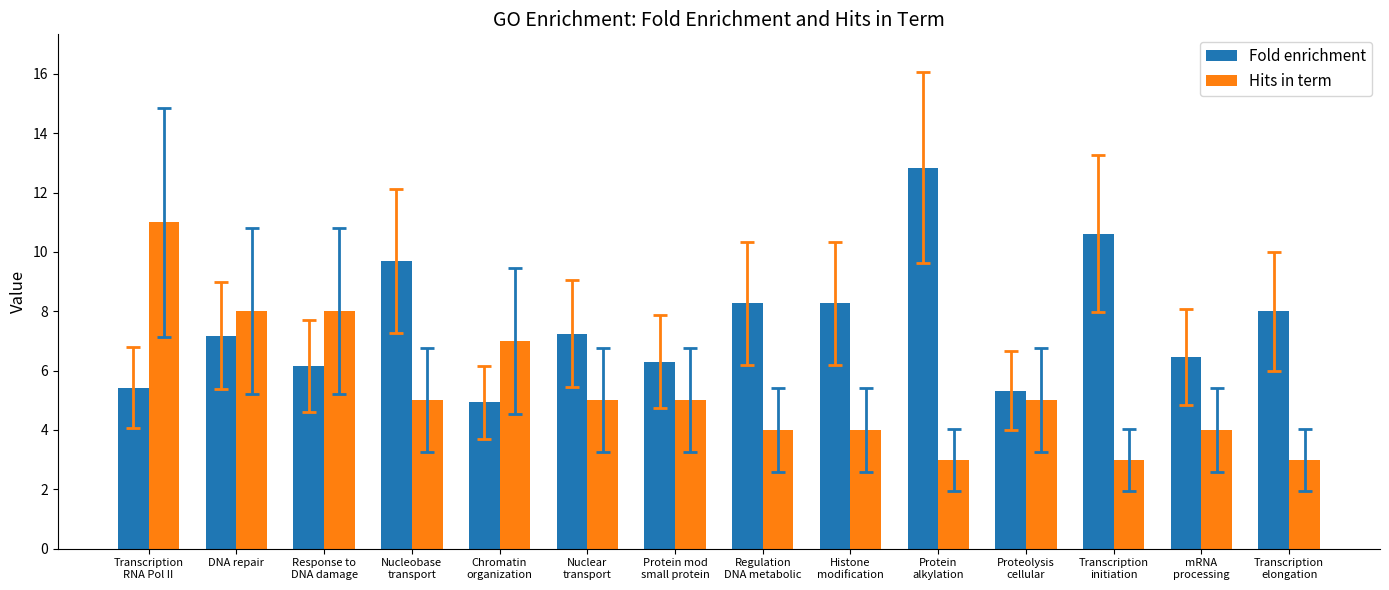

Reading left to right, what are all the values shown in this chart?

Fold enrichment: Transcription
RNA Pol II=5.4	DNA repair=7.2	Response to
DNA damage=6.2	Nucleobase
transport=9.7	Chromatin
organization=4.9	Nuclear
transport=7.2	Protein mod
small protein=6.3	Regulation
DNA metabolic=8.3	Histone
modification=8.3	Protein
alkylation=12.8	Proteolysis
cellular=5.3	Transcription
initiation=10.6	mRNA
processing=6.5	Transcription
elongation=8.0
Hits in term: Transcription
RNA Pol II=11.0	DNA repair=8.0	Response to
DNA damage=8.0	Nucleobase
transport=5.0	Chromatin
organization=7.0	Nuclear
transport=5.0	Protein mod
small protein=5.0	Regulation
DNA metabolic=4.0	Histone
modification=4.0	Protein
alkylation=3.0	Proteolysis
cellular=5.0	Transcription
initiation=3.0	mRNA
processing=4.0	Transcription
elongation=3.0